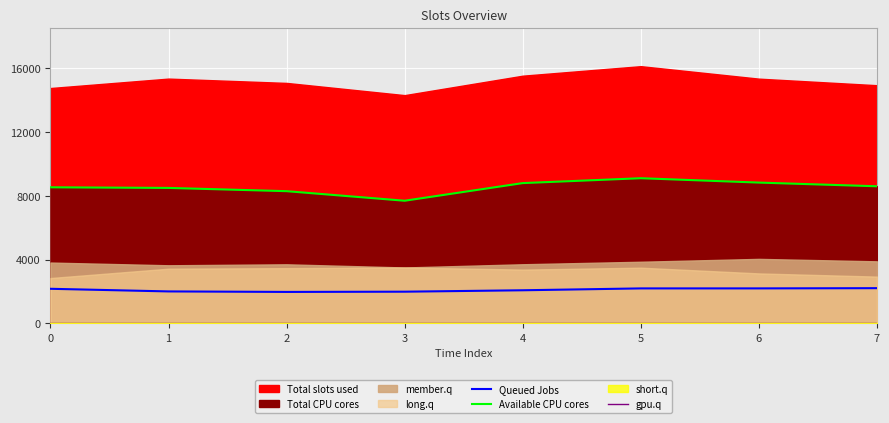

How many lines are shown in the chart?

3